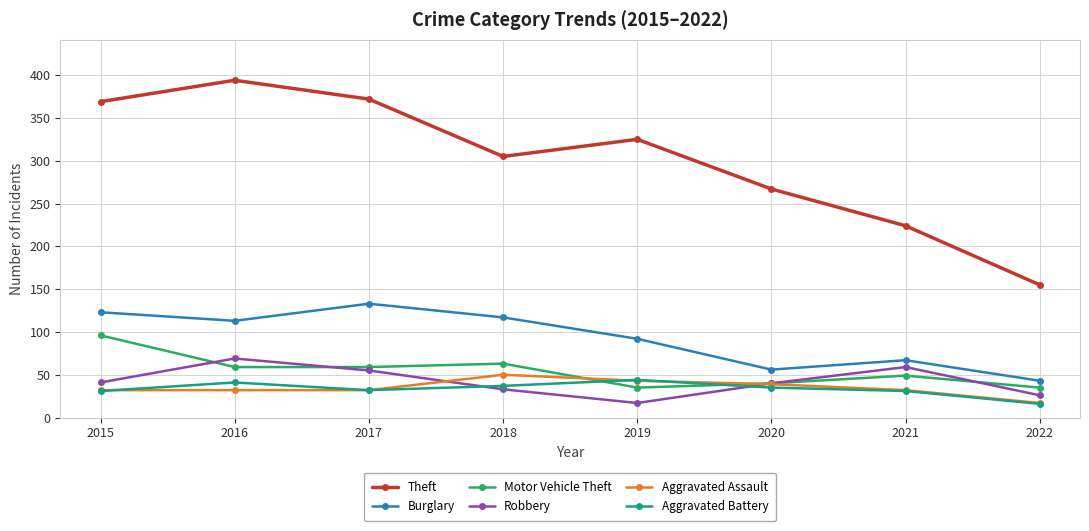

Between 2015 and 2019, which series saw the biggest shift?

Motor Vehicle Theft